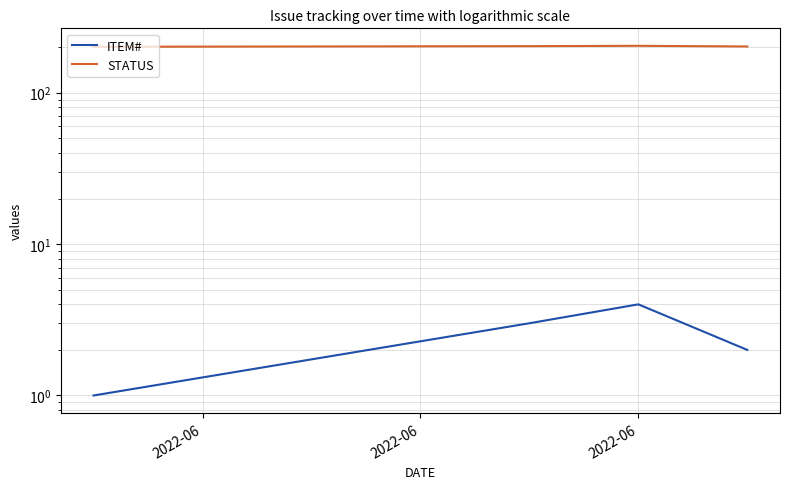

True or false: ITEM# and STATUS intersect in this chart.

False